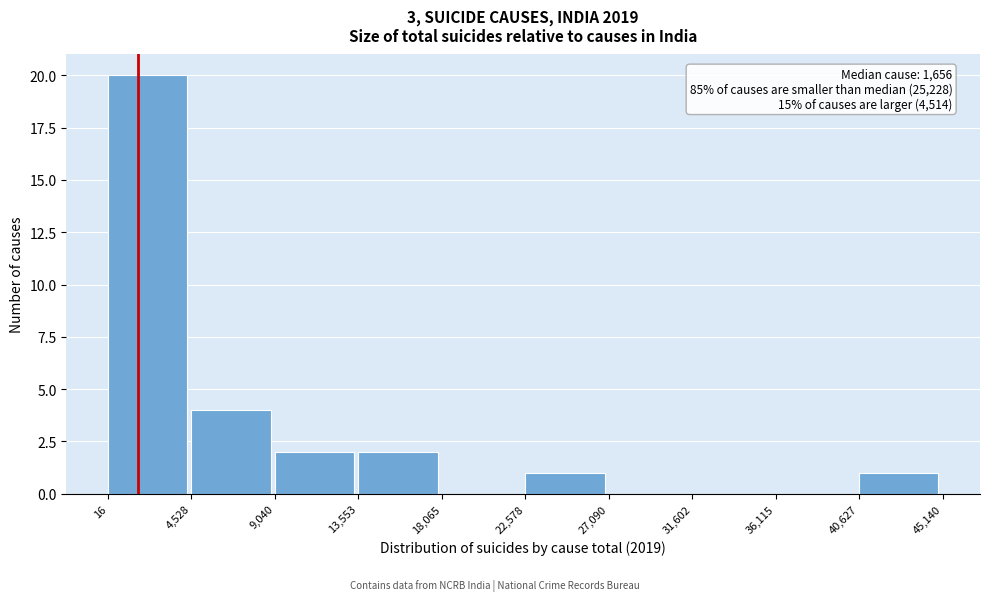

Which range on the x-axis has the tallest bar?

16 to 4,528